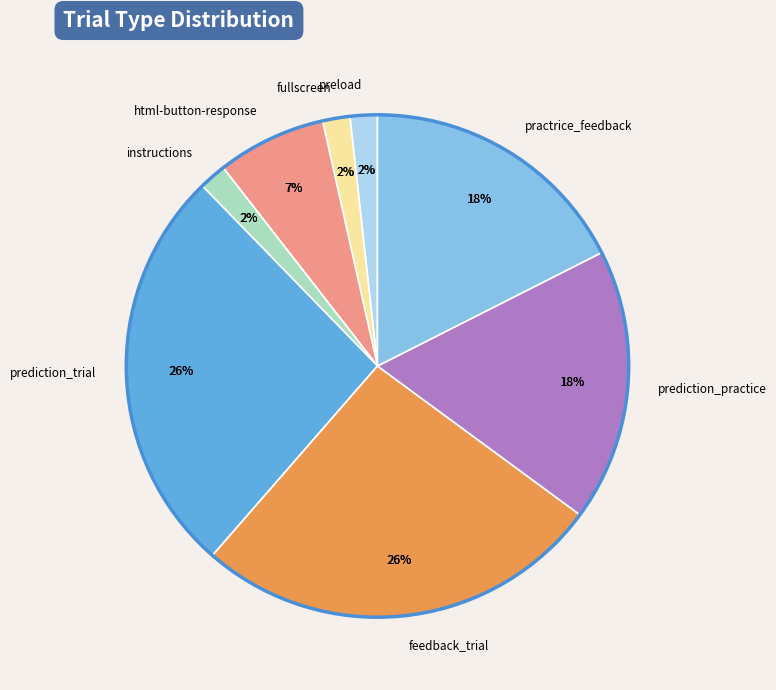

How many segments does this pie chart have?

8